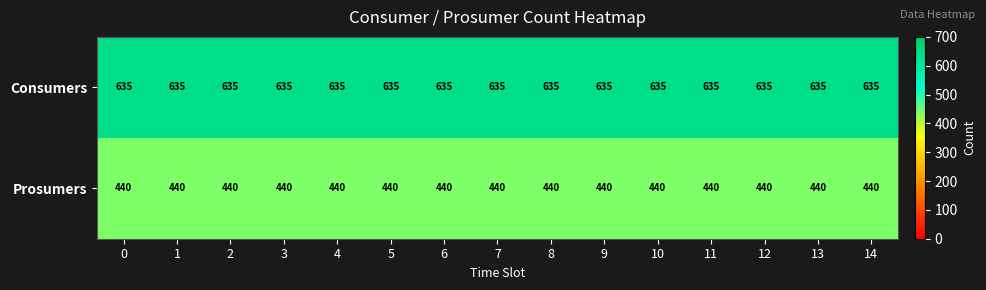

Is it true that Prosumers equals 624 at 13?

False